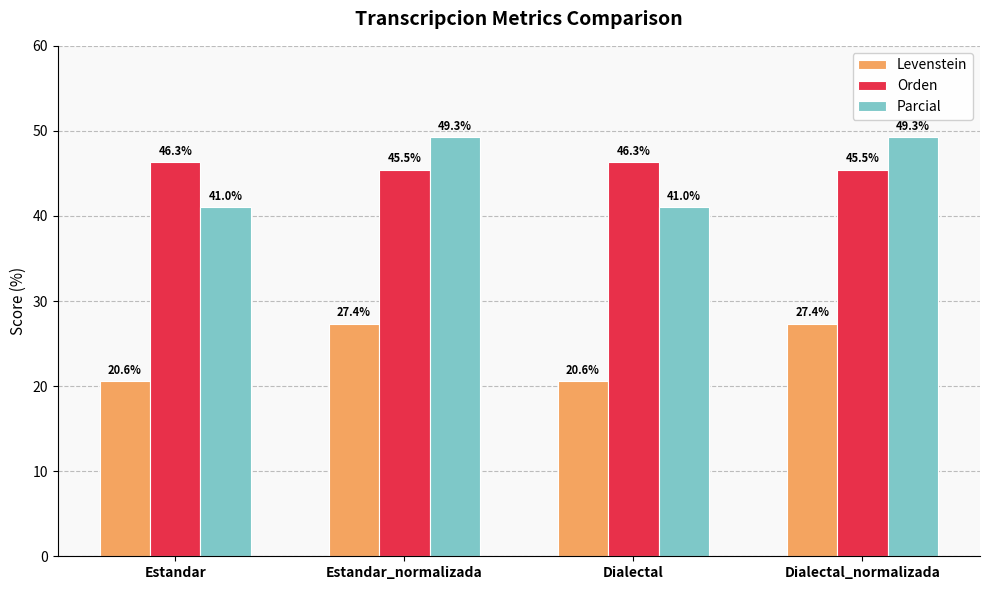

Is it true that Parcial equals 28.4 at Dialectal_normalizada?

False